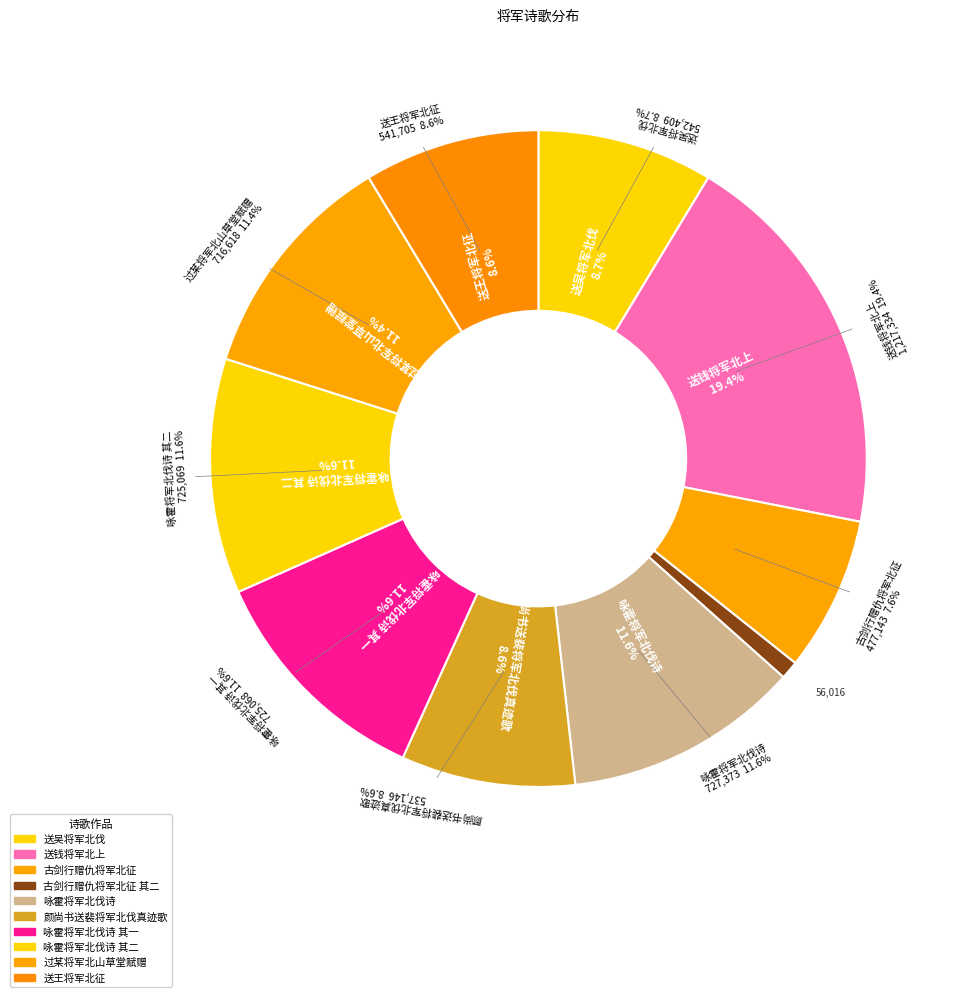

To the nearest percent, what percentage of the pie is 送钱将军北上?

19%